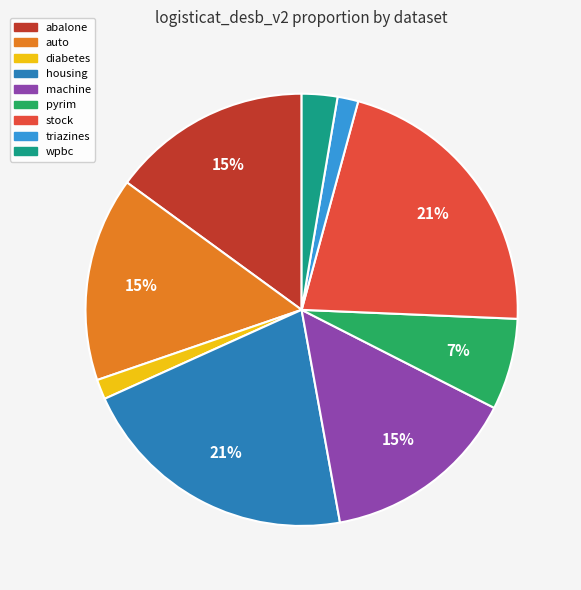

How many segments does this pie chart have?

9